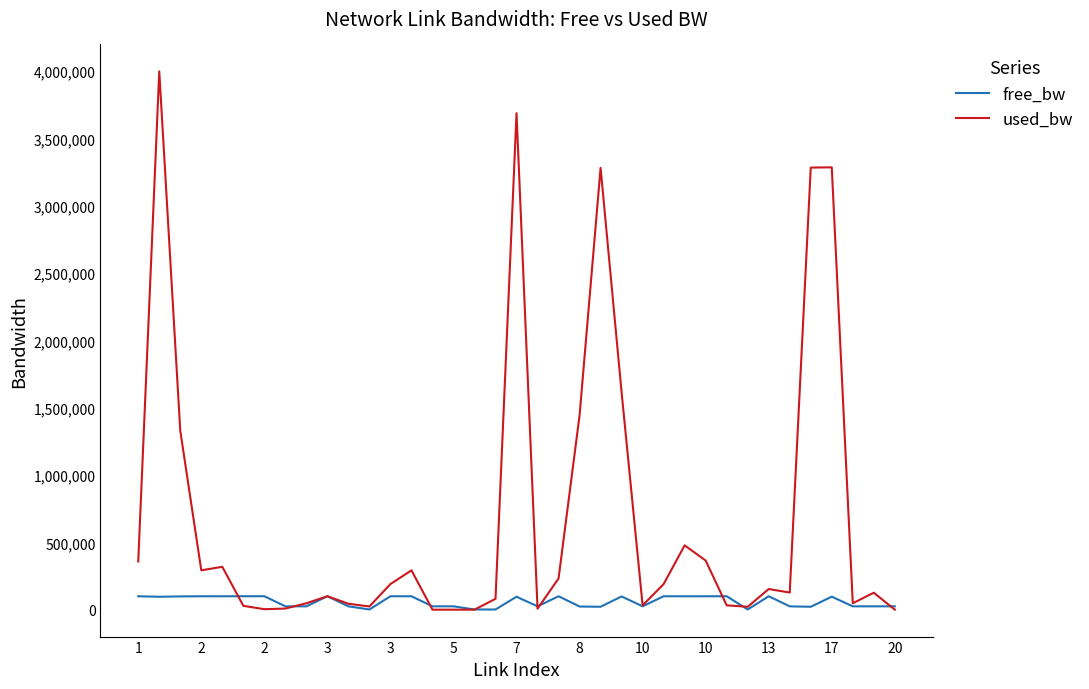

What is the average value of the used_bw series?

689708.0